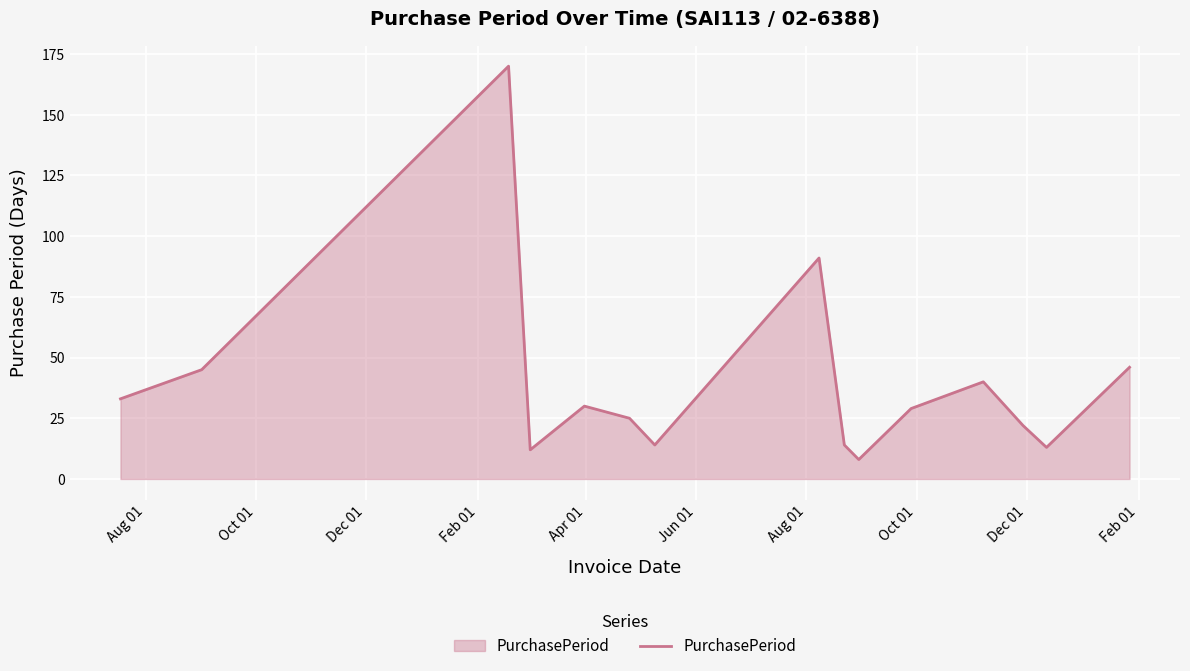

What is the smallest value displayed?

8